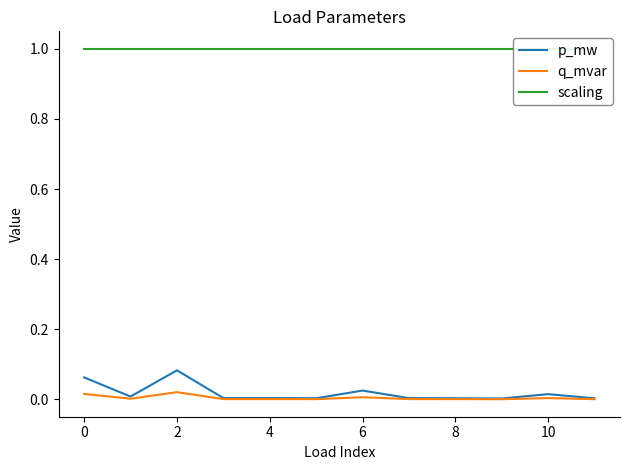

What are all the series names shown in the legend?

p_mw, q_mvar, scaling